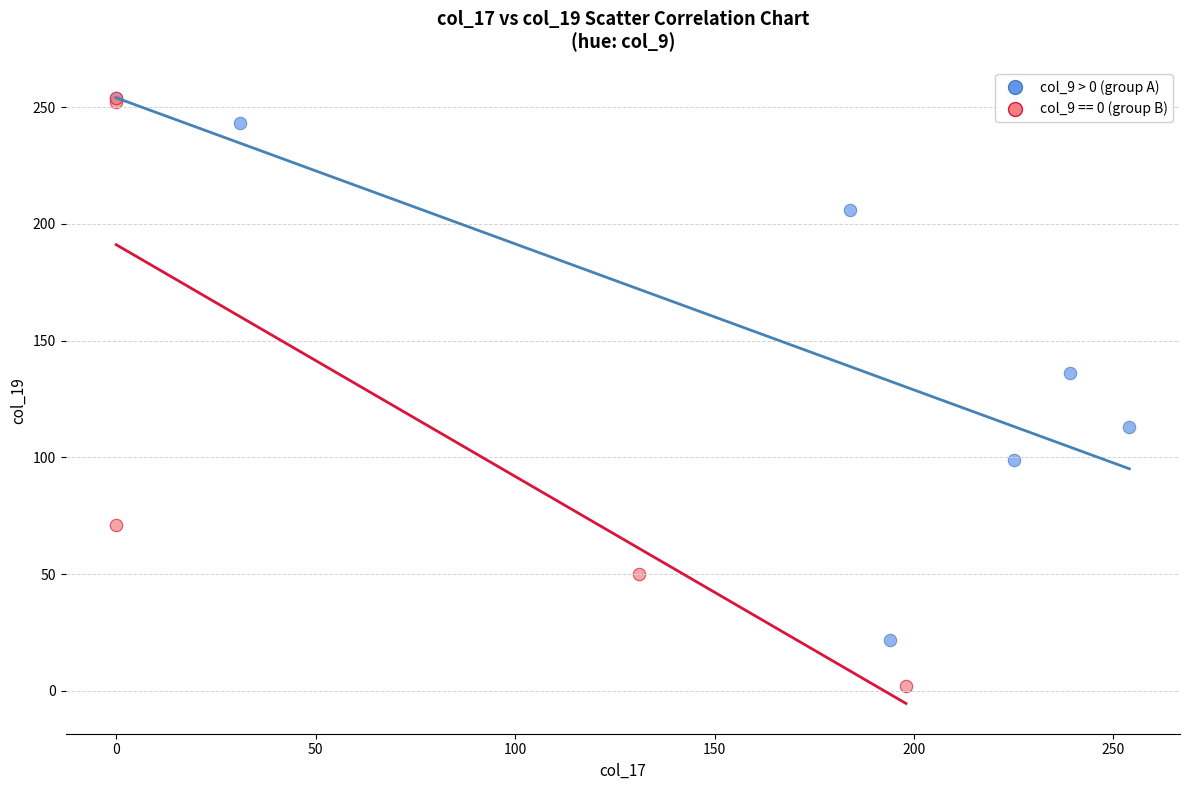

Which series has the widest spread of Y values?

col_9 == 0 (group B)